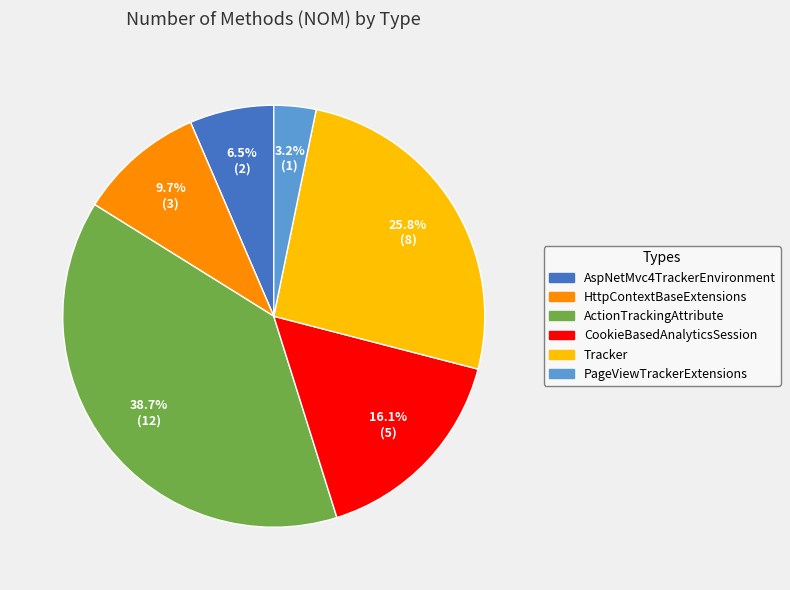

Count the number of slices in the pie.

6